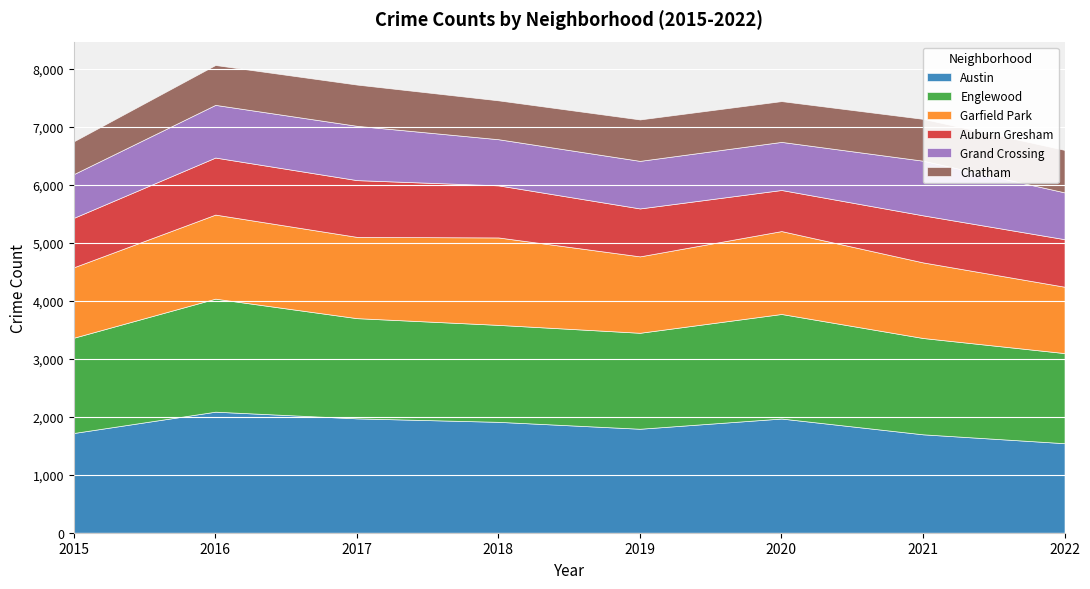

What is the difference between the maximum and second lowest values in the Chatham series?

62